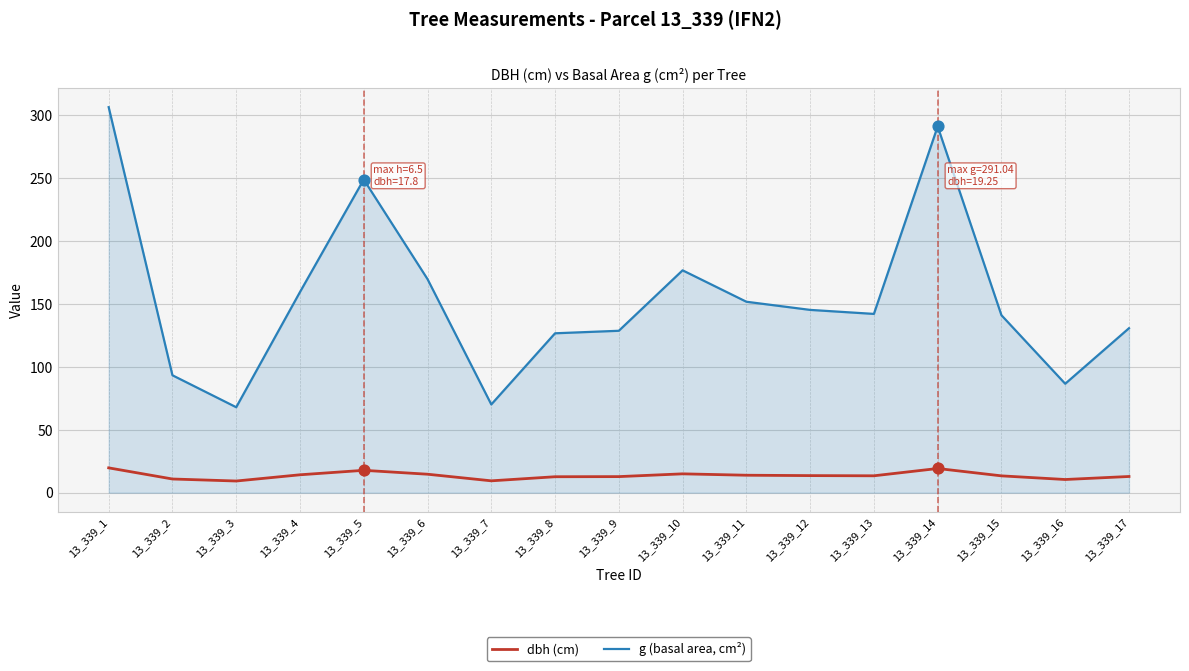

What are all the series names shown in the legend?

dbh (cm), g (basal area, cm²)